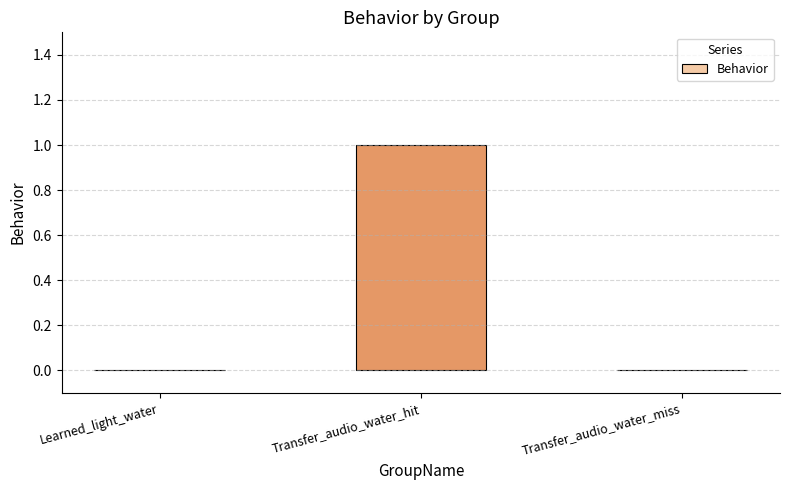

Which has a higher value, Transfer_audio_water_hit or Transfer_audio_water_miss?

Transfer_audio_water_hit